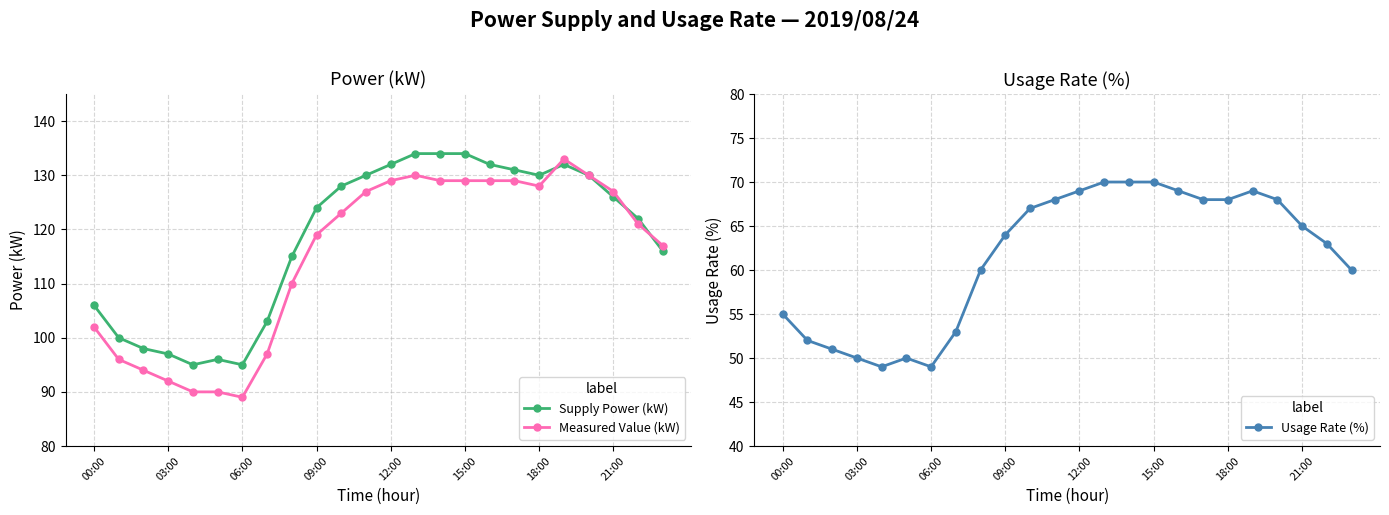

What is the minimum value for Measured Value (kW)?

89